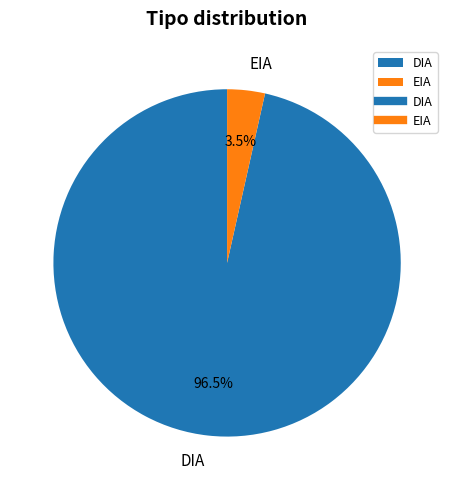

What is the total percentage of DIA and EIA?

100.0%